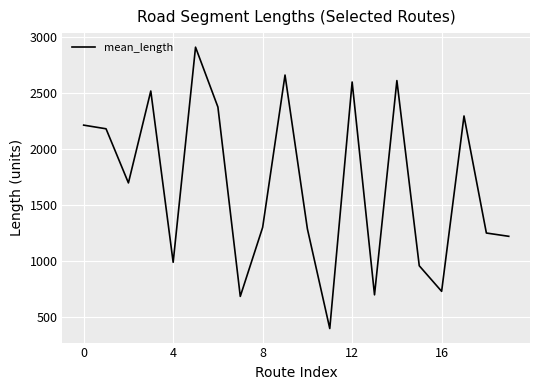

What is the difference between the maximum and minimum values?

2509.6